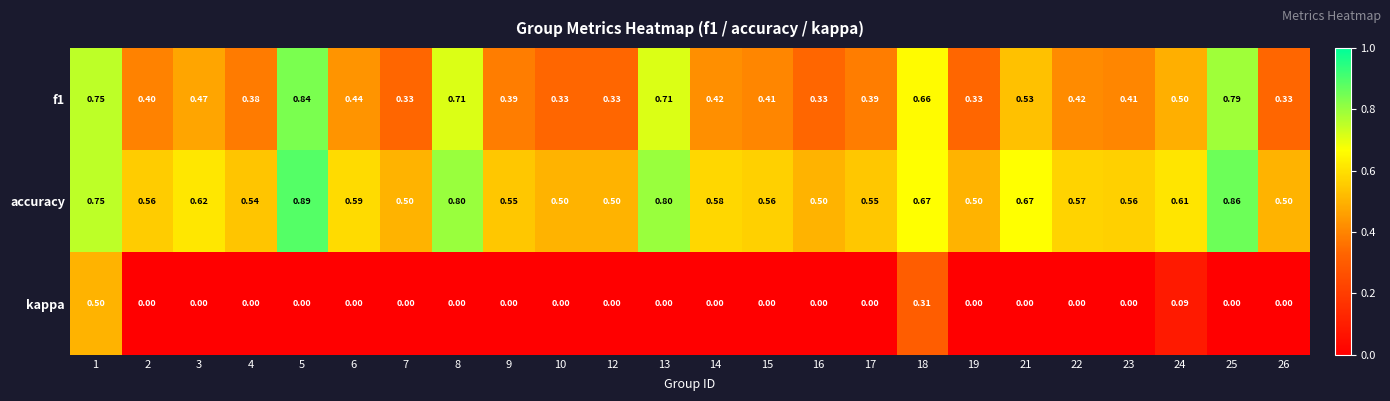

List the series in order of their peak value, highest first.

accuracy, f1, kappa